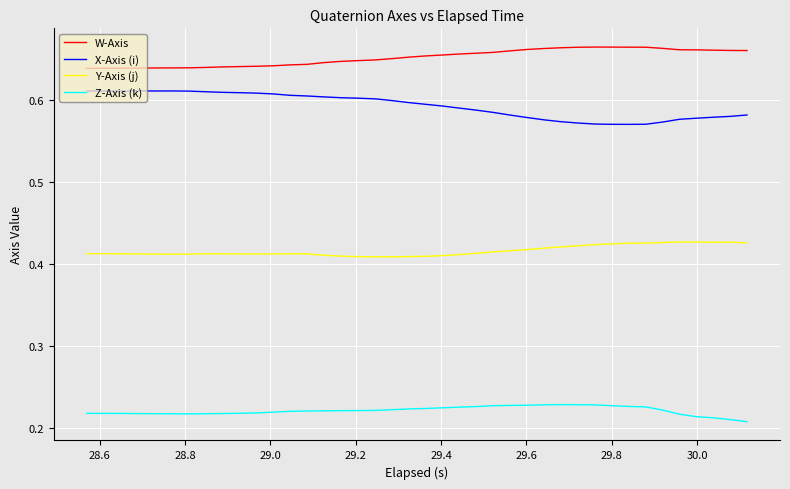

Rank the series by their maximum value, from lowest to highest.

Z-Axis (k), Y-Axis (j), X-Axis (i), W-Axis